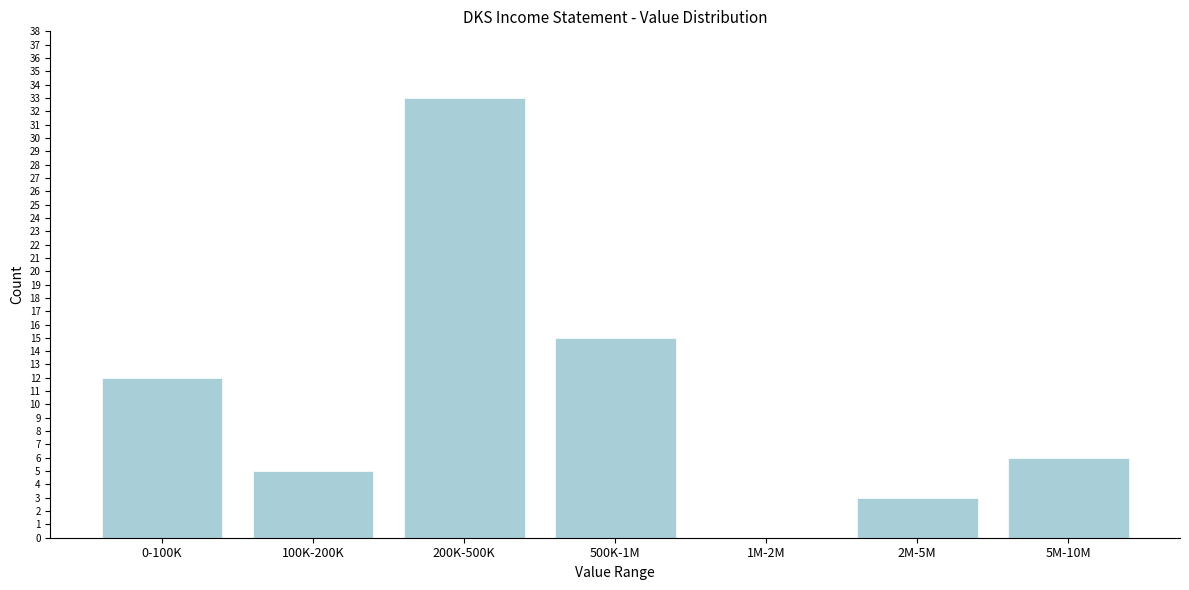

Reading left to right, extract all data points from this chart.

0-100K=12	100K-200K=5	200K-500K=33	500K-1M=15	1M-2M=0	2M-5M=3	5M-10M=6